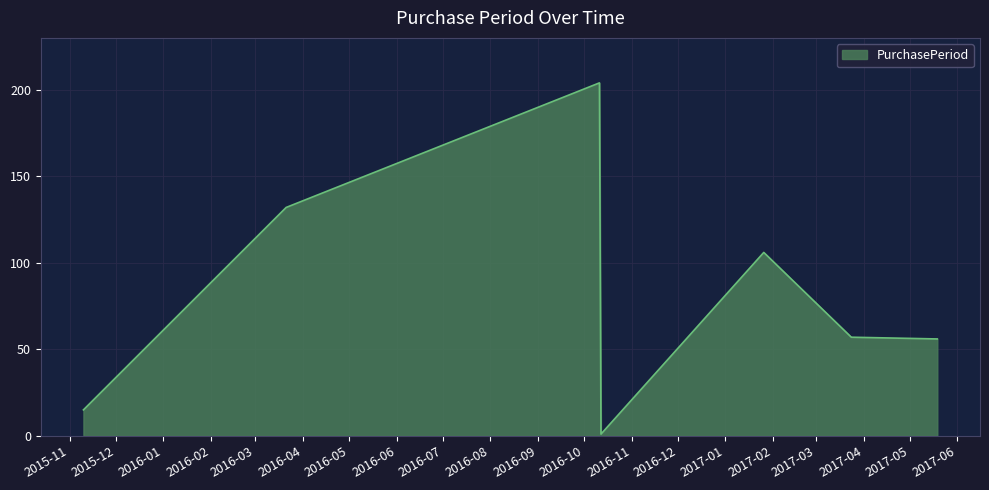

How many interior local peaks (higher than both neighbors) does the data have?

2